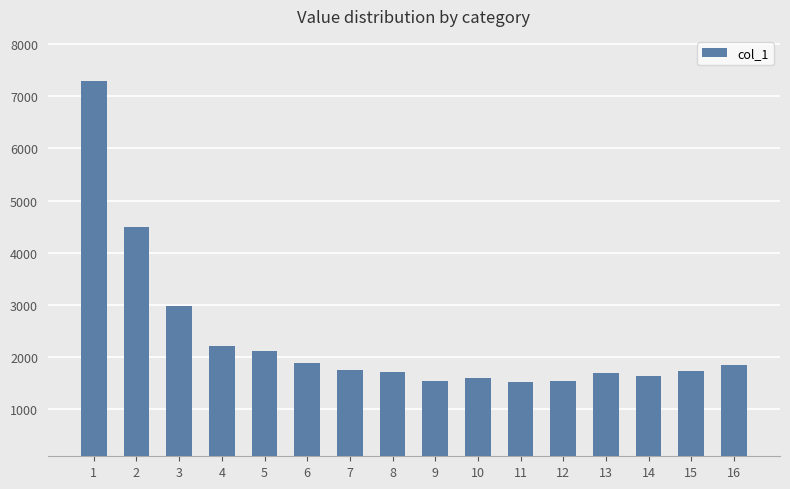

What is the average value?

2349